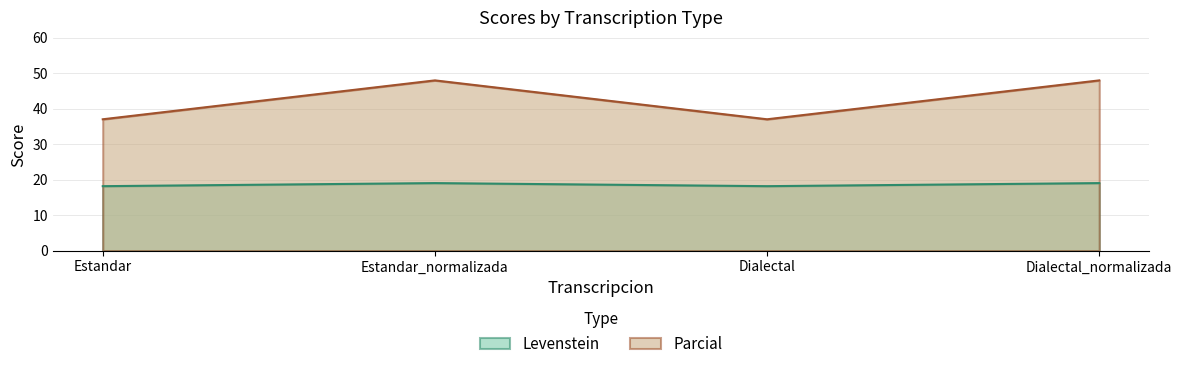

What is the highest value of the Levenstein series?

19.0